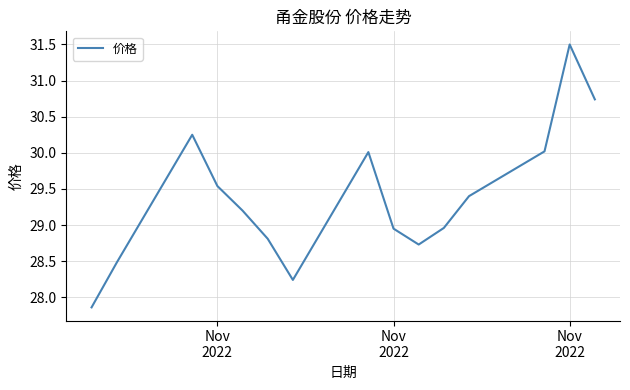

What is the difference between the maximum and minimum values?

3.6